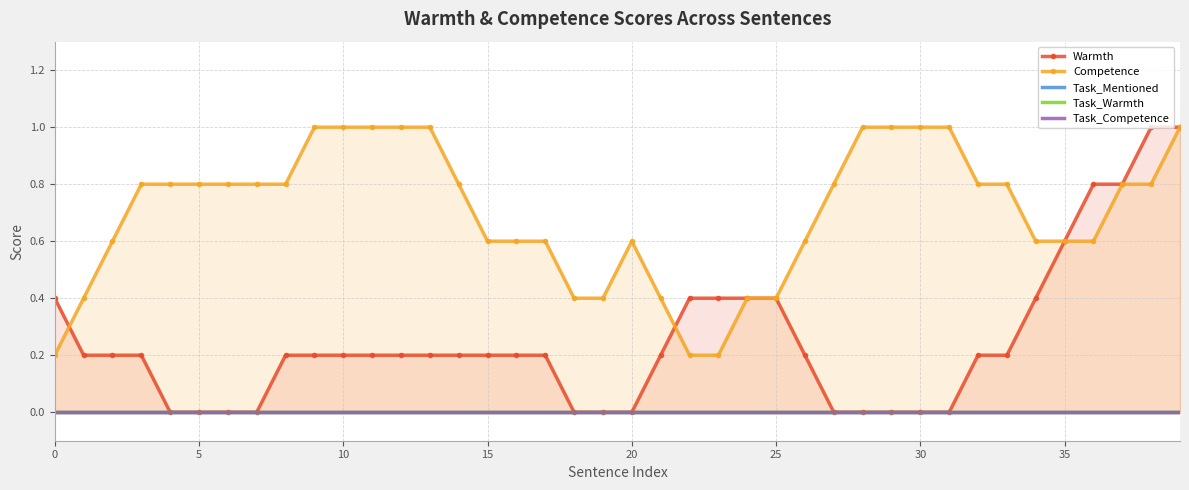

How many lines are shown in the chart?

5